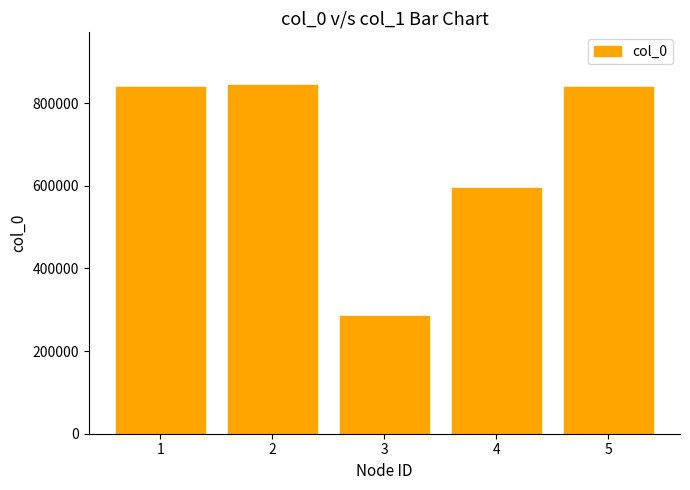

What is the ratio of the value at 2 to the value at 5?

1.0